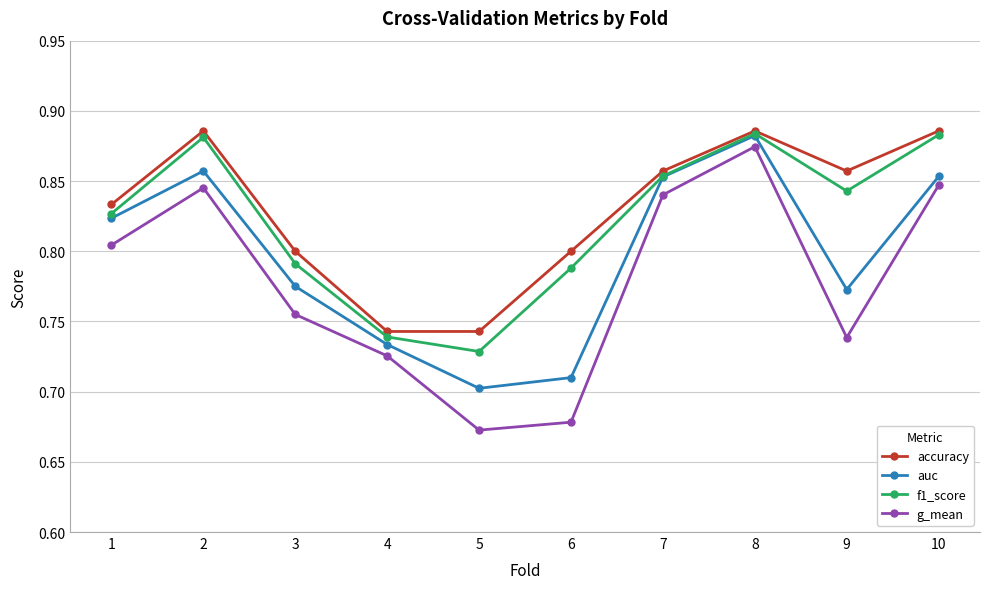

Which series has the widest spread of values?

g_mean